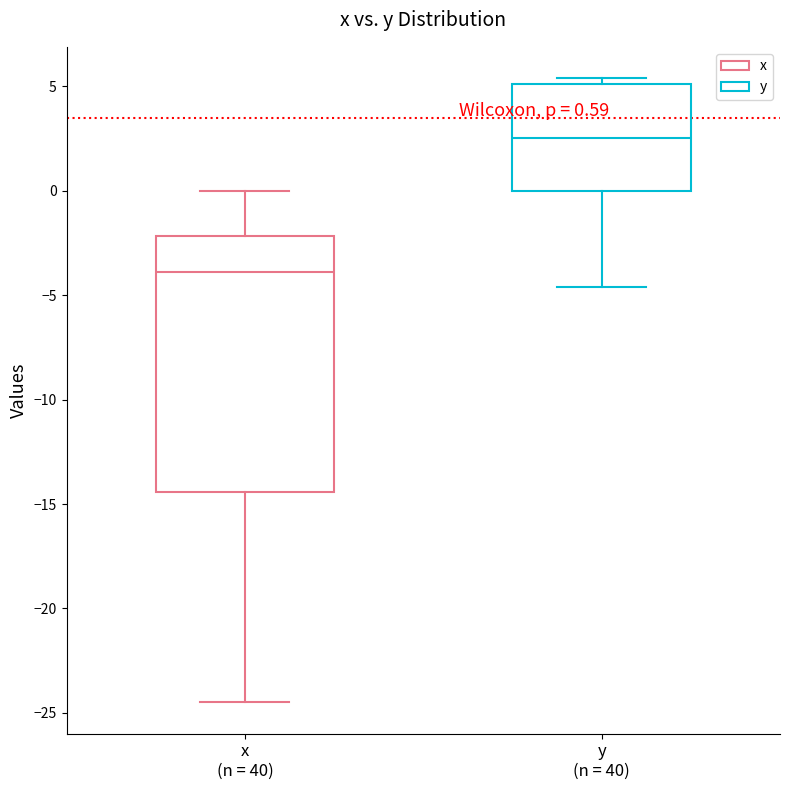

Which box's median line is the lowest?

x (n = 40)